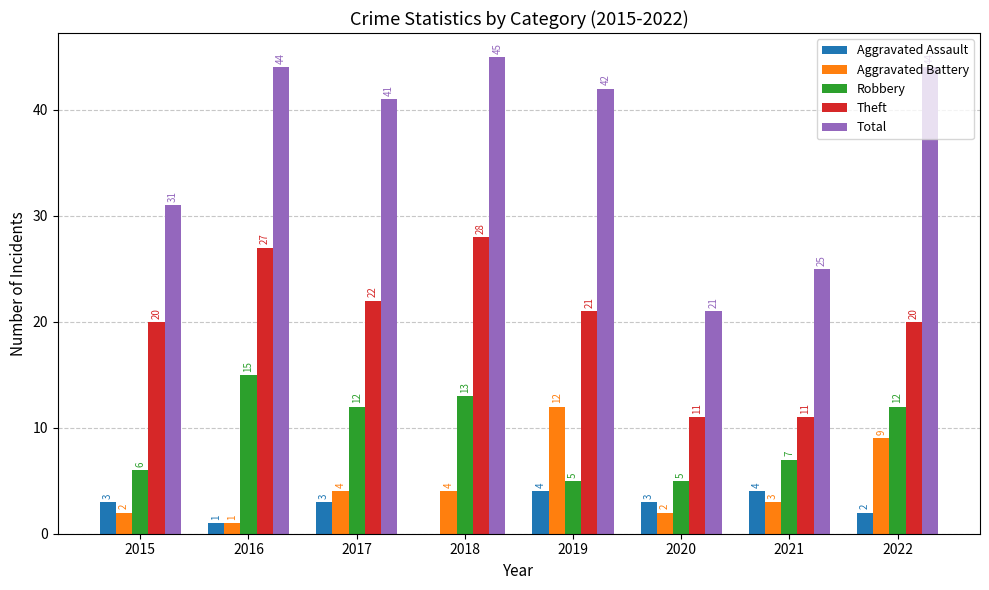

Is it true that Aggravated Assault equals 7 at 2021?

False